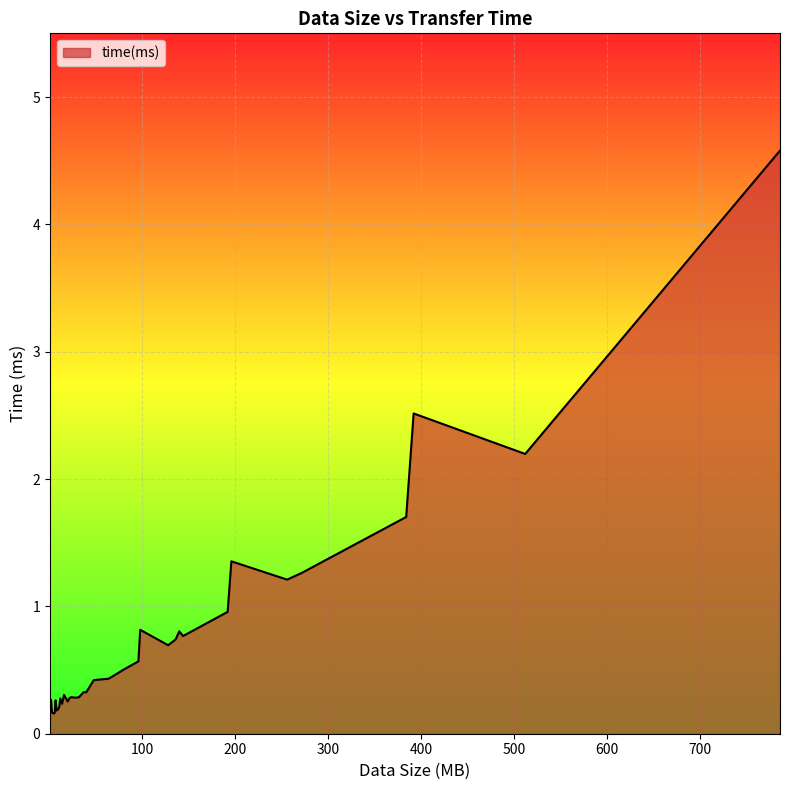

What is the difference between the maximum and minimum values?

4.4